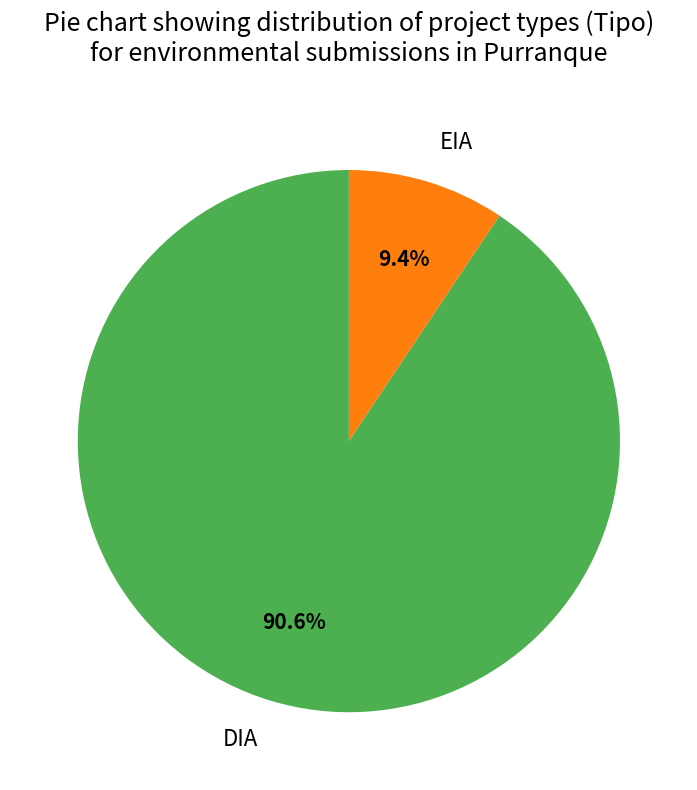

Is there a majority slice in this chart?

Yes